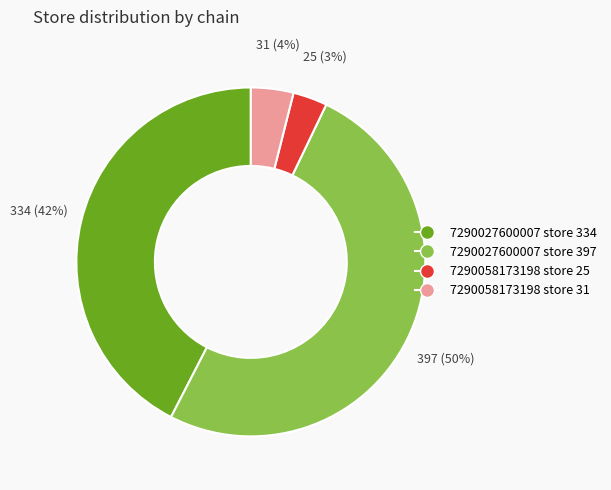

To the nearest percent, what is the average slice percentage?

25%